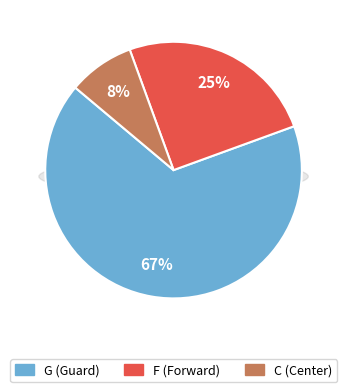

Count the number of slices in the pie.

3